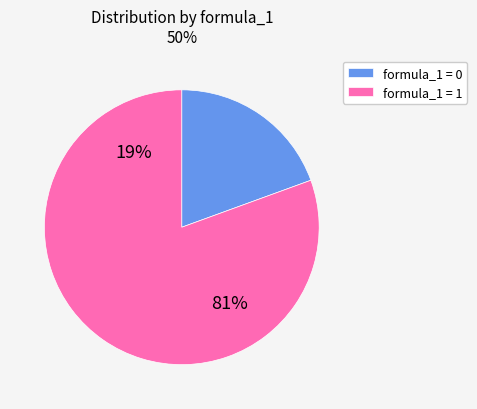

What portion of the pie excludes 1?

19.4%